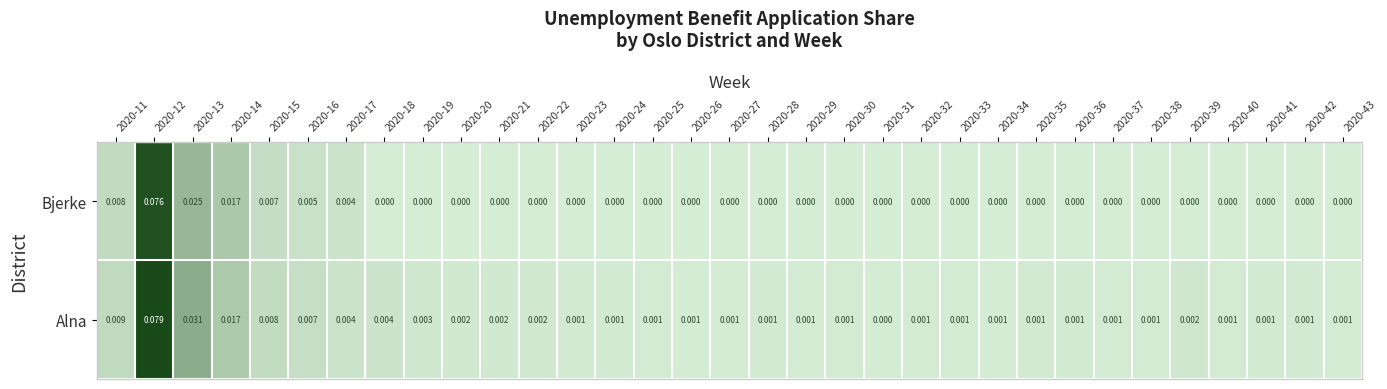

Which series has the largest total across all categories?

Alna